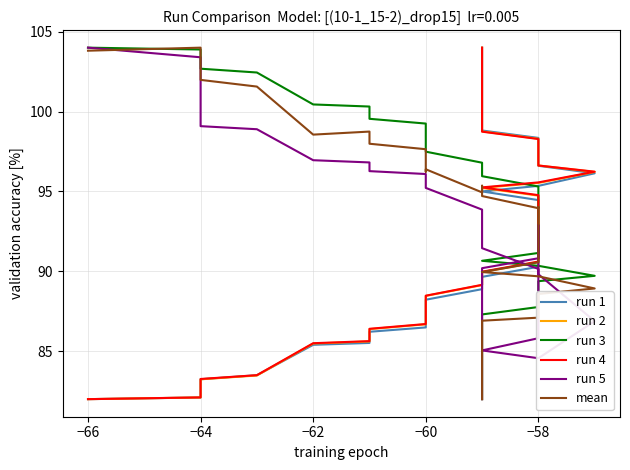

How many times do run 1 and run 2 cross each other?

4